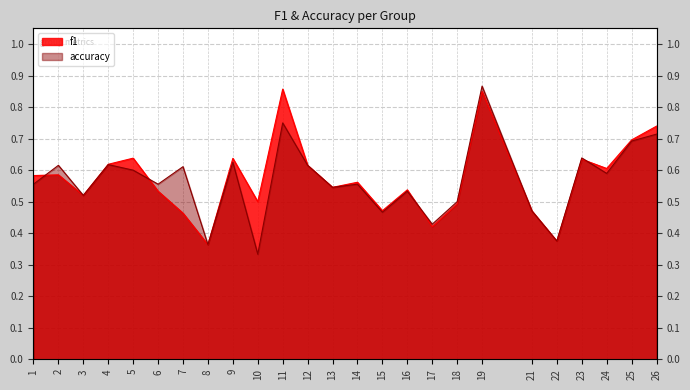

In accuracy, how many points are higher than both neighbors (excluding endpoints)?

9